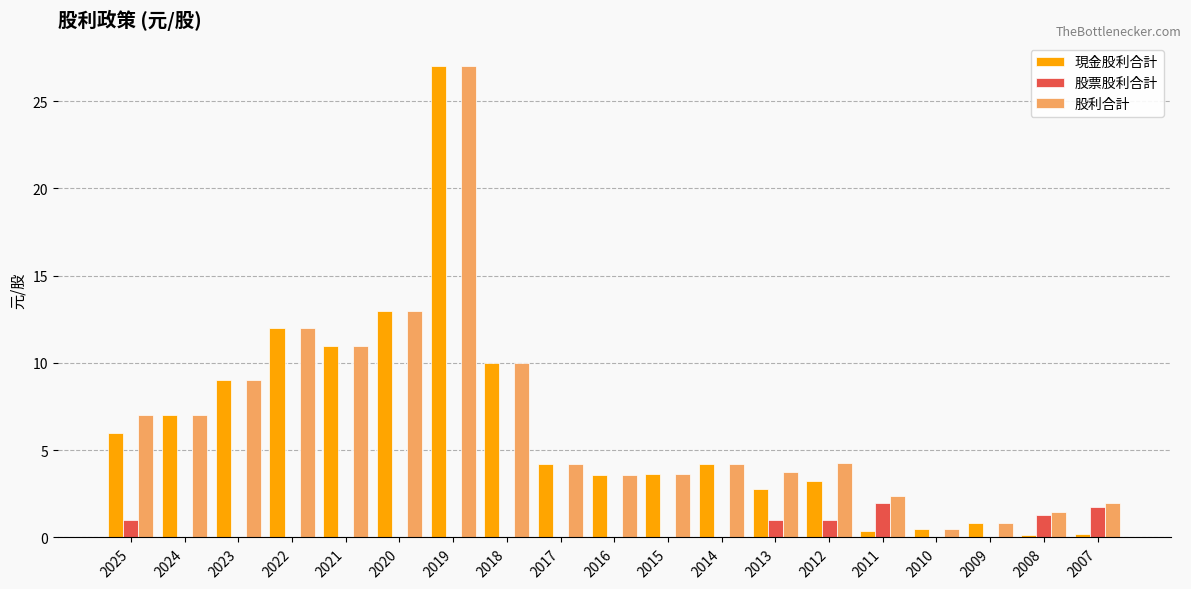

What is the total value across all series at 2013?

7.5